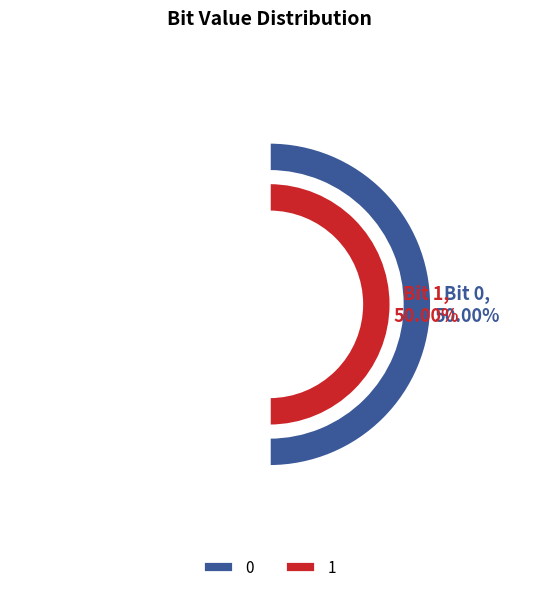

How many slices are in this pie chart?

2